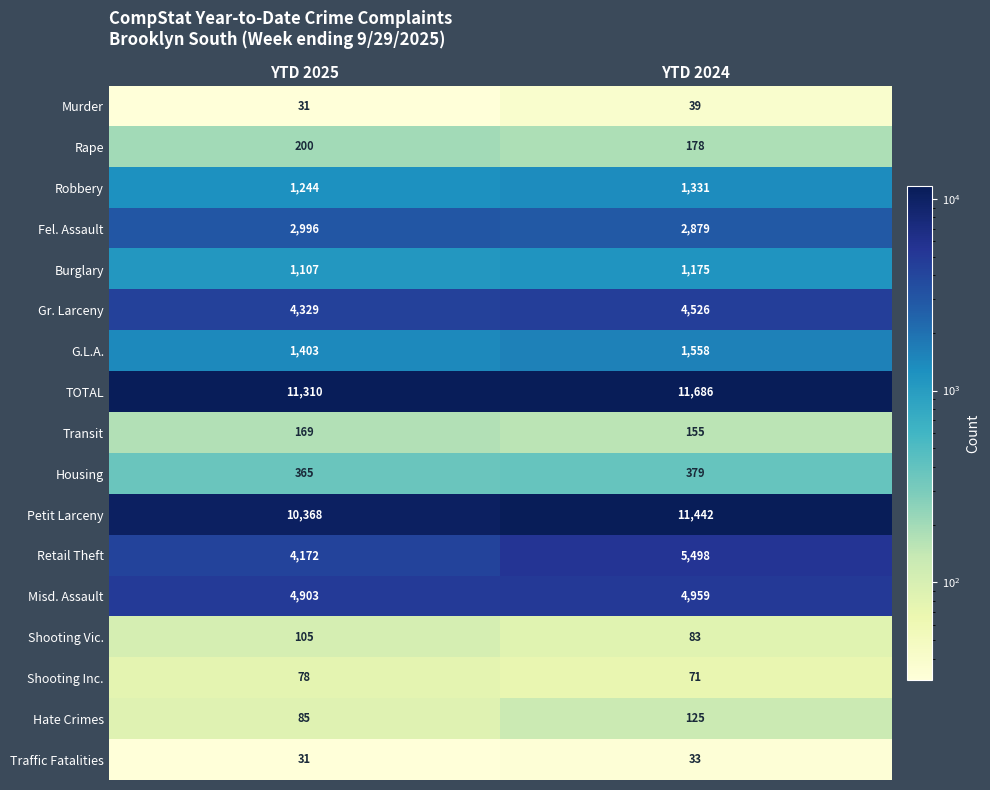

What is the difference between the maximum and minimum values in the Fel. Assault series?

117